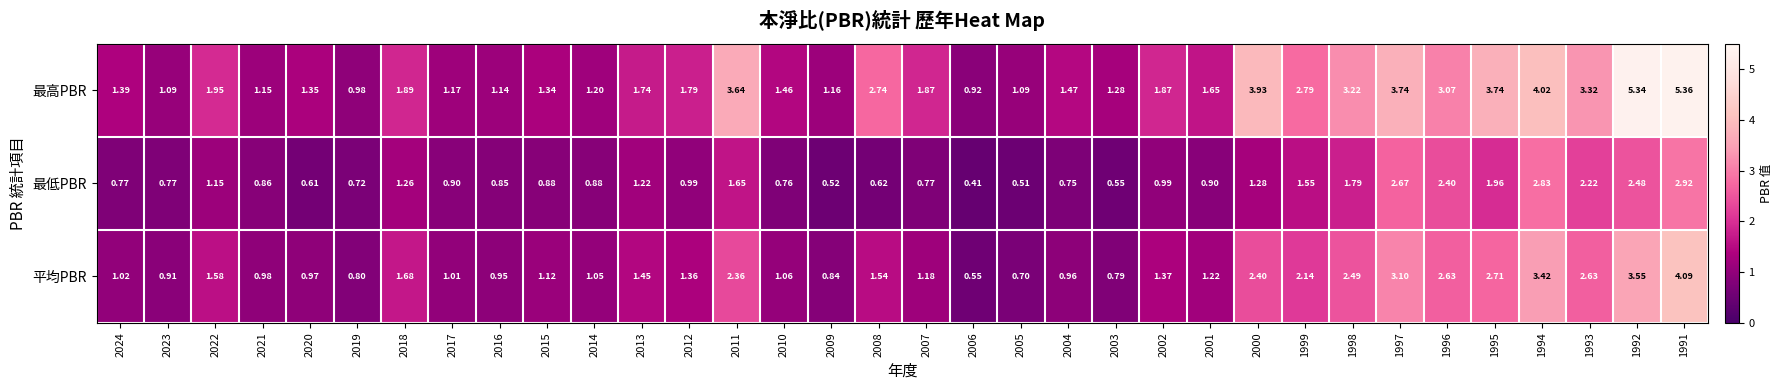

Which series has the widest spread of values?

最高PBR